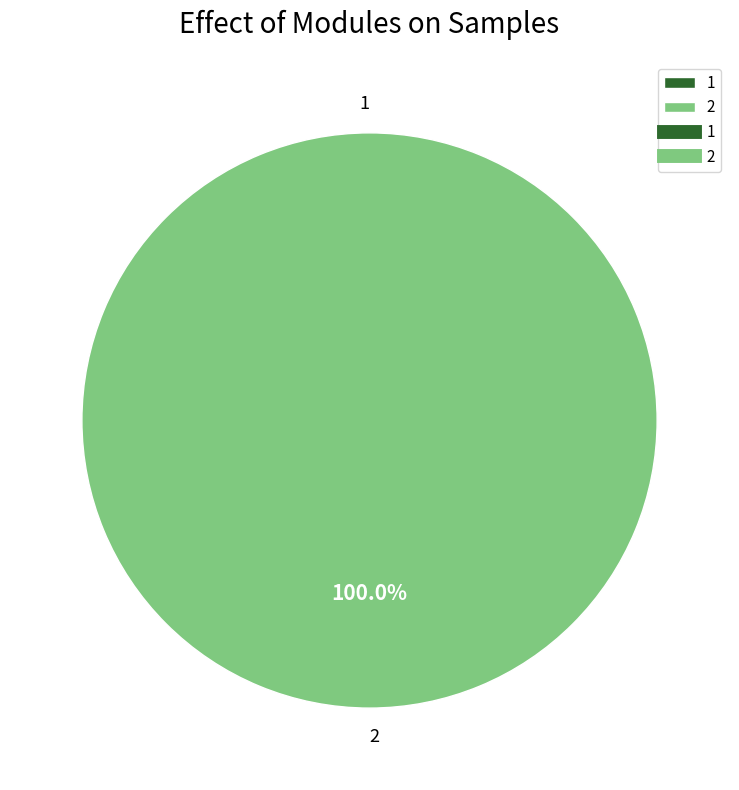

Is there any slice that represents more than half of the pie?

Yes